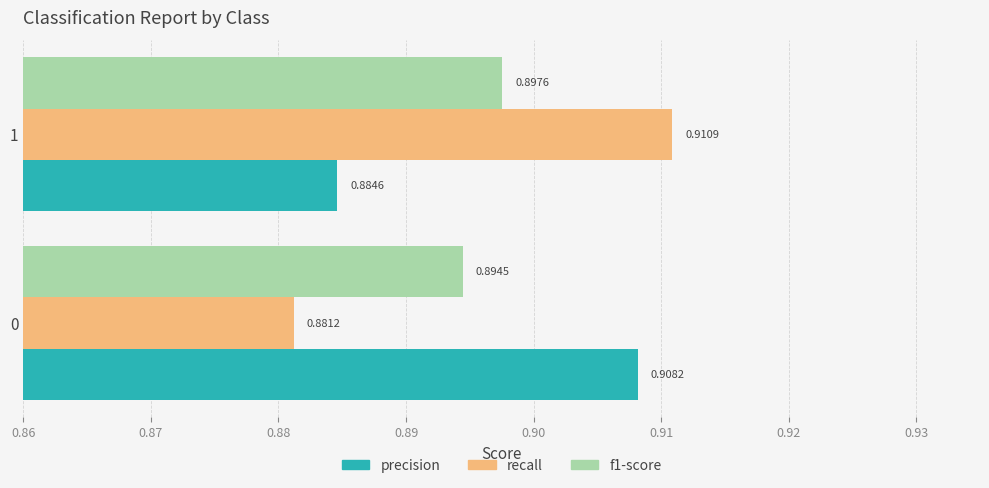

Which series has the largest total across all categories?

precision